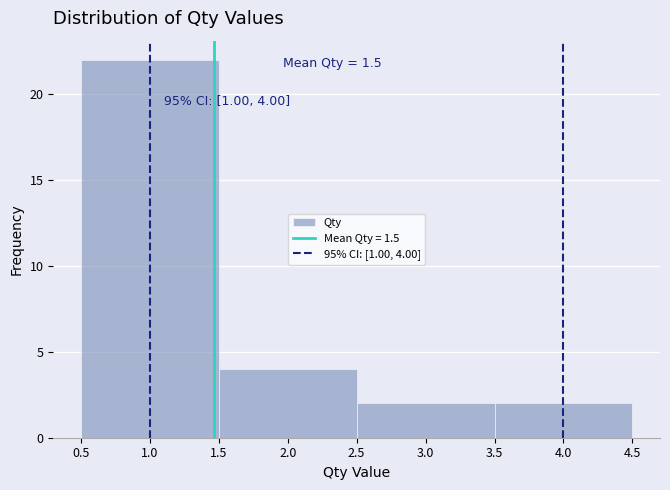

Over which range of the x-axis is the bar tallest?

0.5 to 1.5